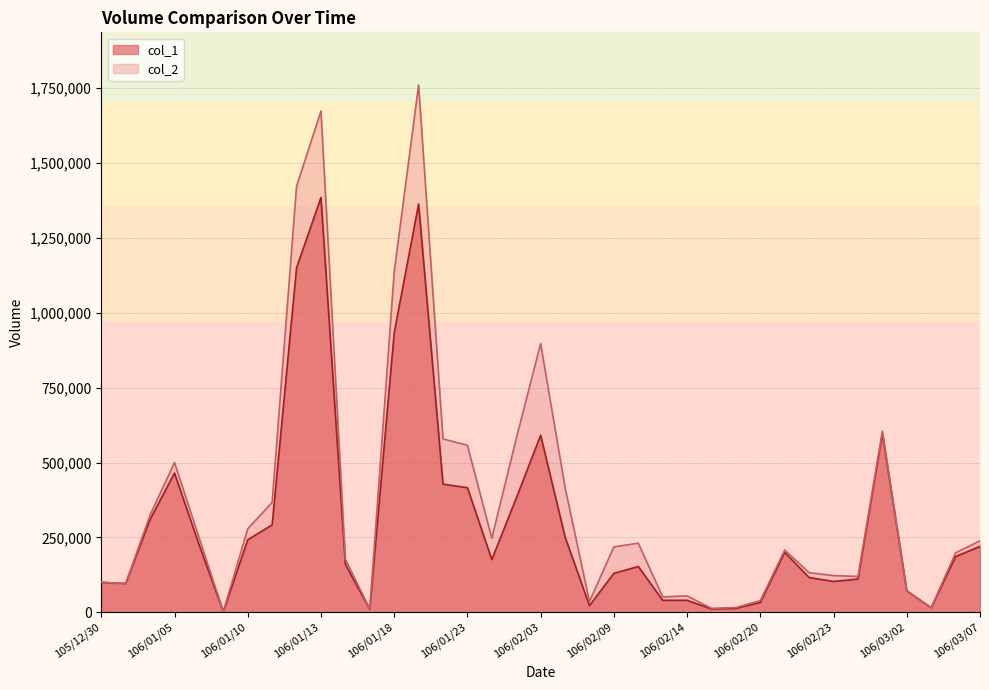

Which label corresponds to the smallest value in the chart?

106/01/09